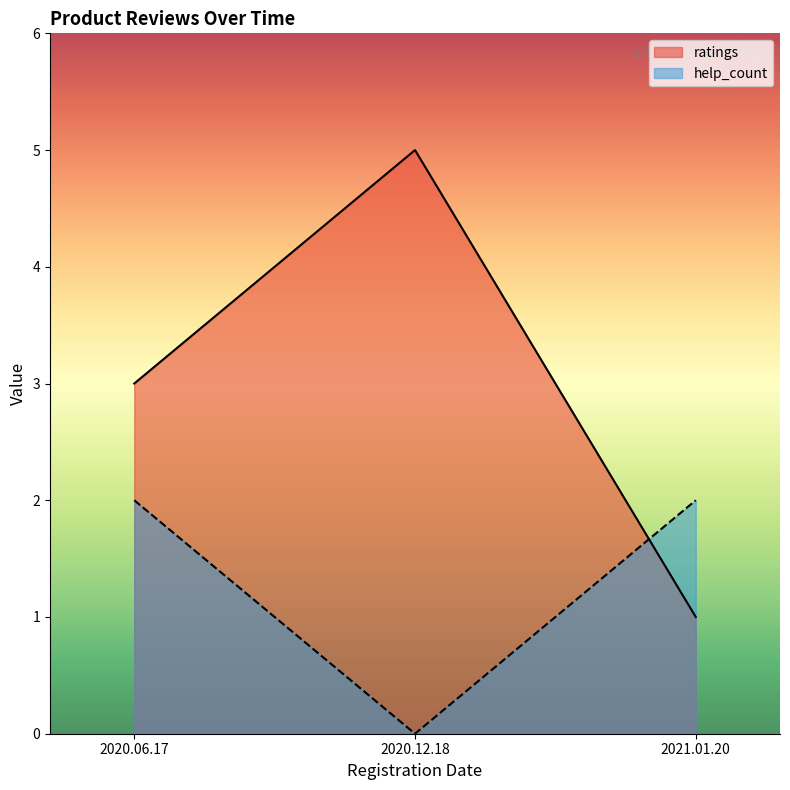

Which has a higher value, 2021.01.20 or 2020.12.18?

2020.12.18